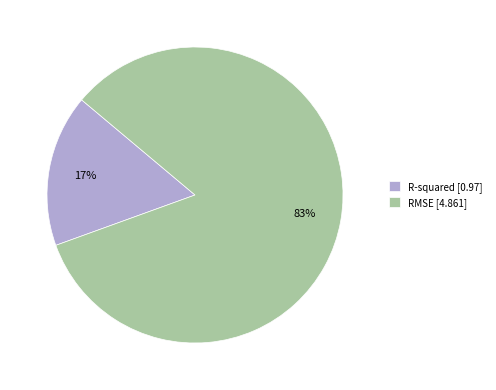

To the nearest percent, what is the average slice percentage?

50%